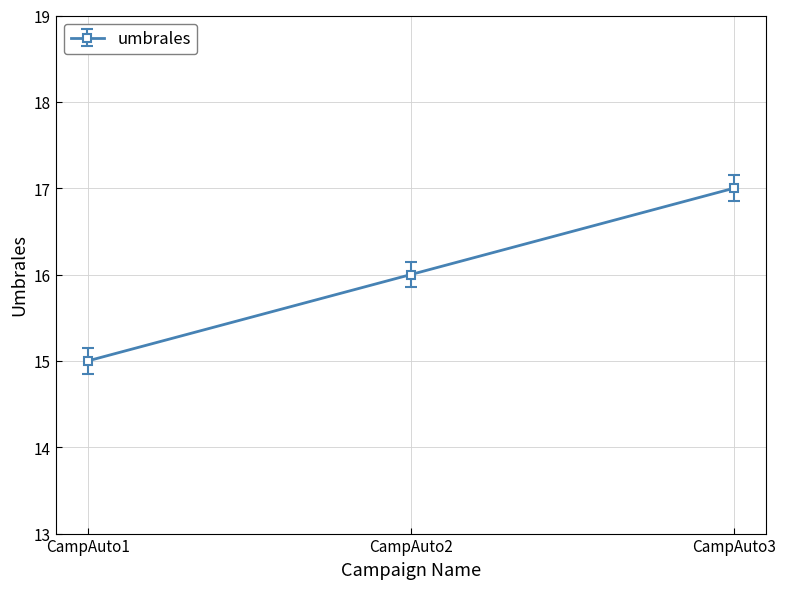

Rank the categories by value from highest to lowest.

CampAuto3, CampAuto2, CampAuto1